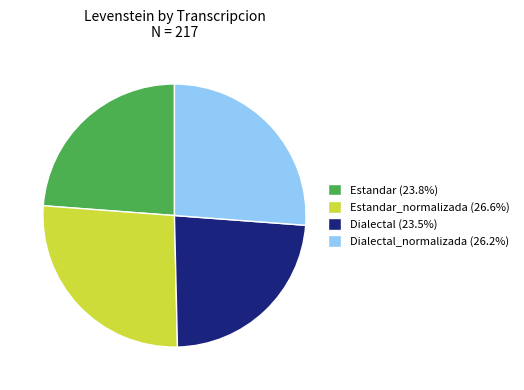

What is the ratio of the value at Estandar_normalizada (26.6%) to the value at Dialectal_normalizada (26.2%)?

1.0